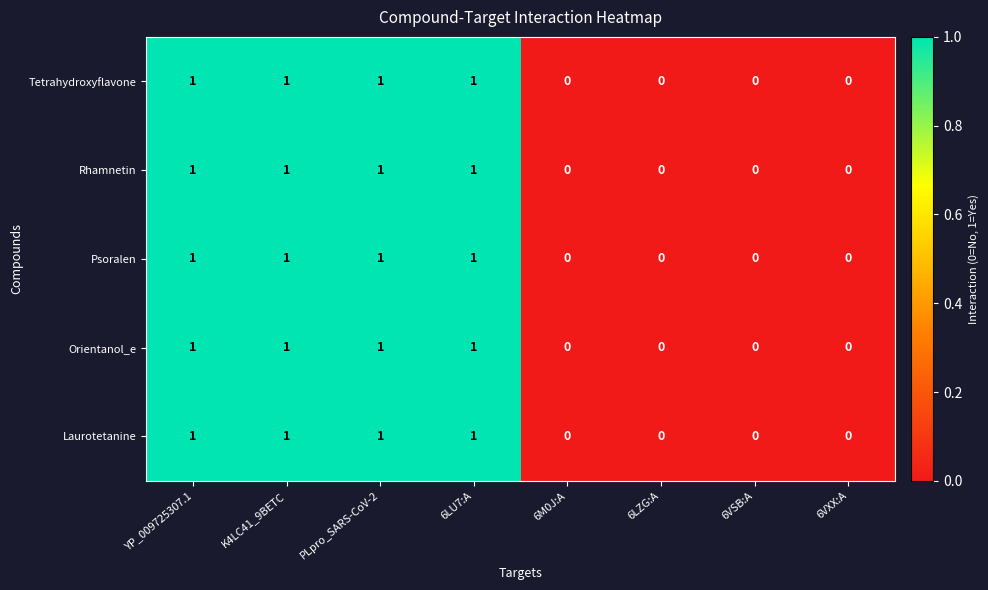

Count the Psoralen values in the range 0 to 1.

8